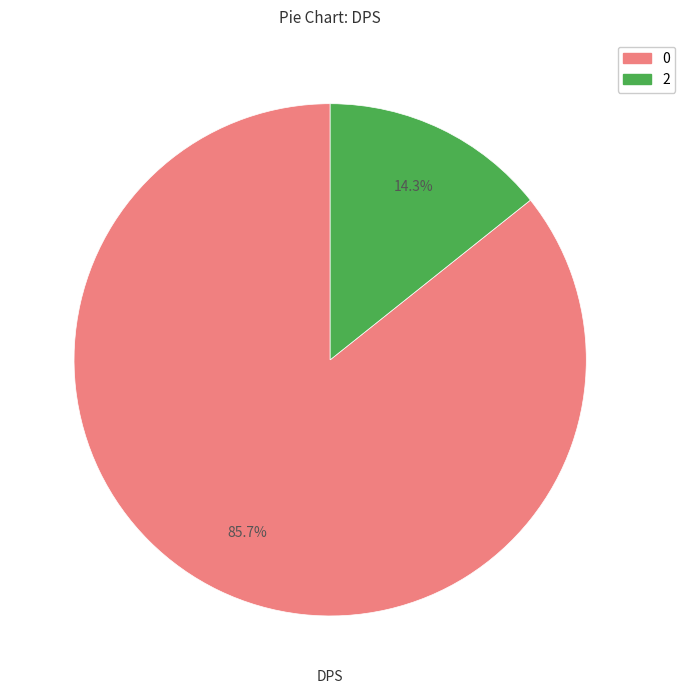

Is there a majority slice in this chart?

Yes